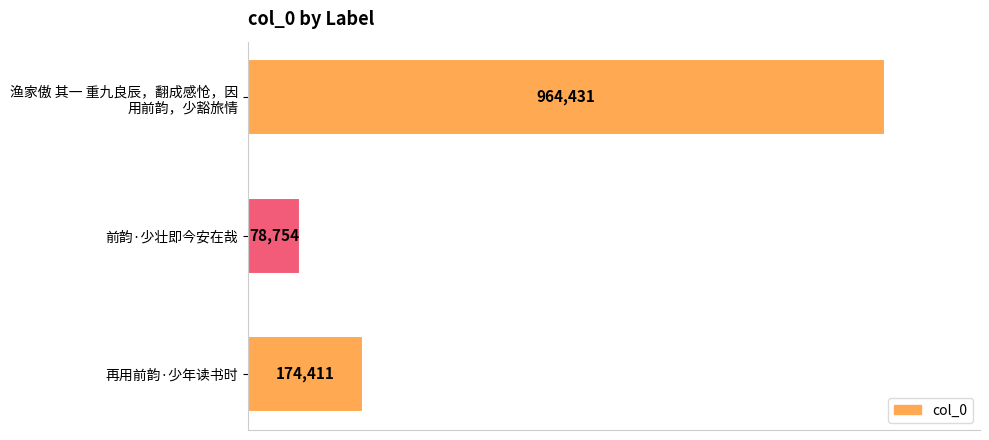

How many values are between 78754 and 964431?

3